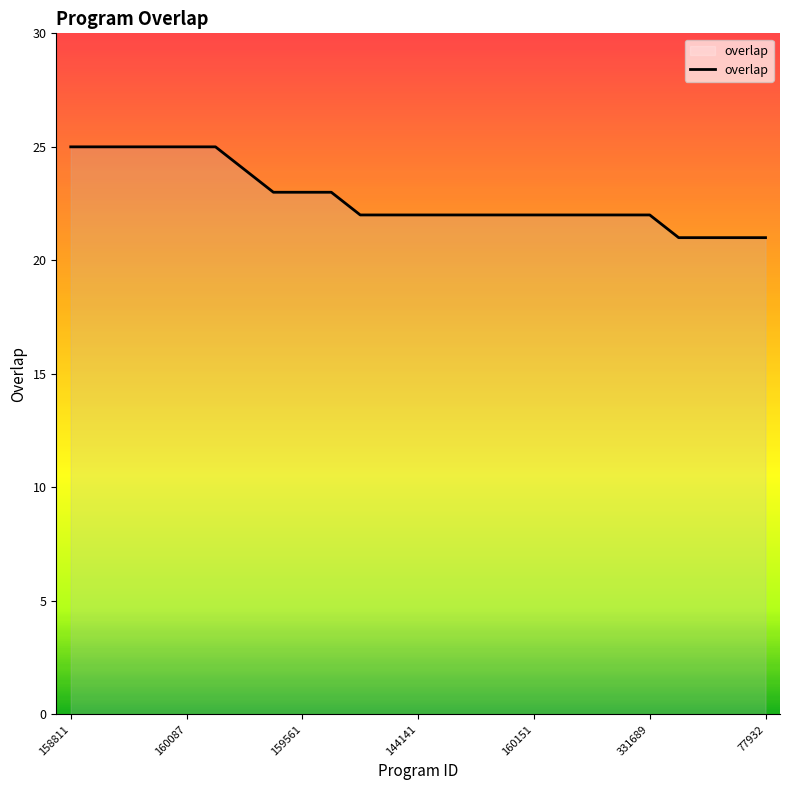

What is the difference between the maximum and minimum values?

4